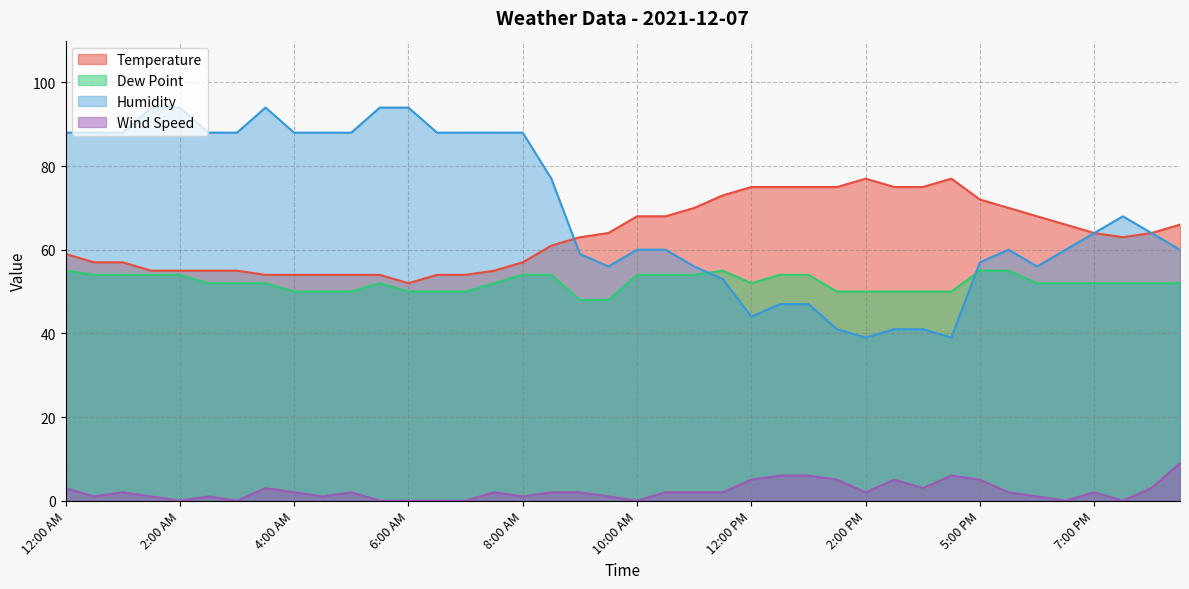

Which series has the largest total across all categories?

Humidity